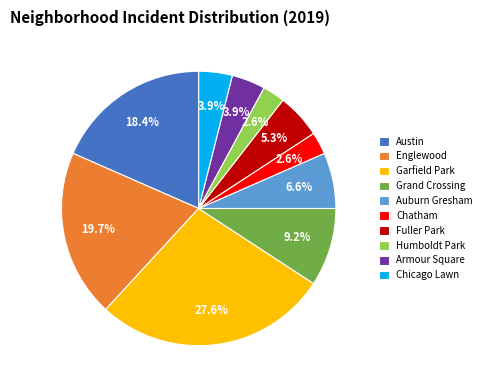

To the nearest percent, what is the difference between the Englewood and Auburn Gresham slice percentages?

13%